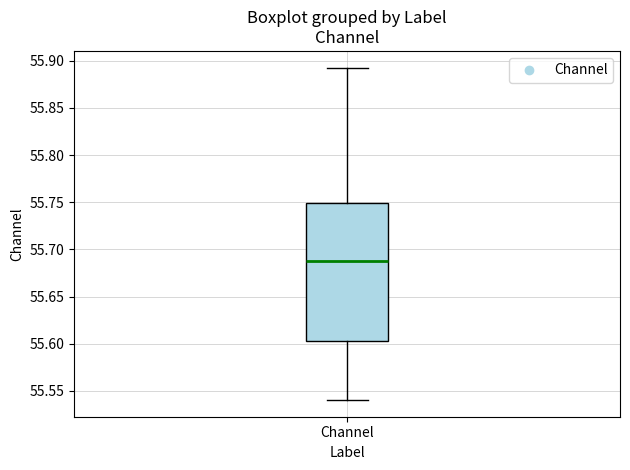

Where does the lower whisker of the box for Channel end on the y-axis? The values are not printed on the chart, so give them approximately, as read against the axis.

55.540